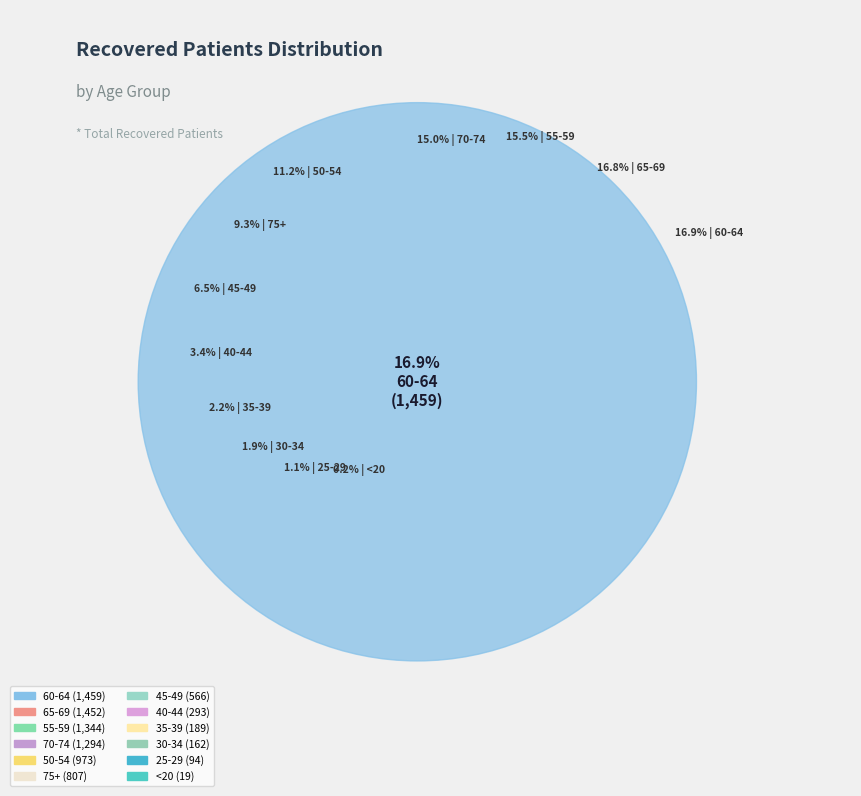

The 70-74 slice represents 15% of the pie. True or false?

True